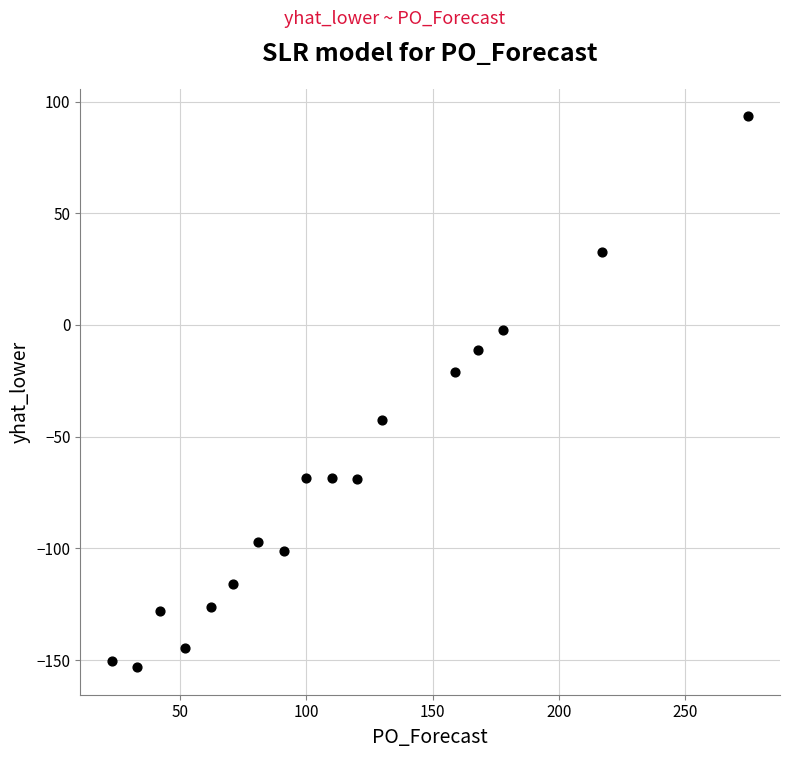

What is the range of X values (max minus min)?

252.0